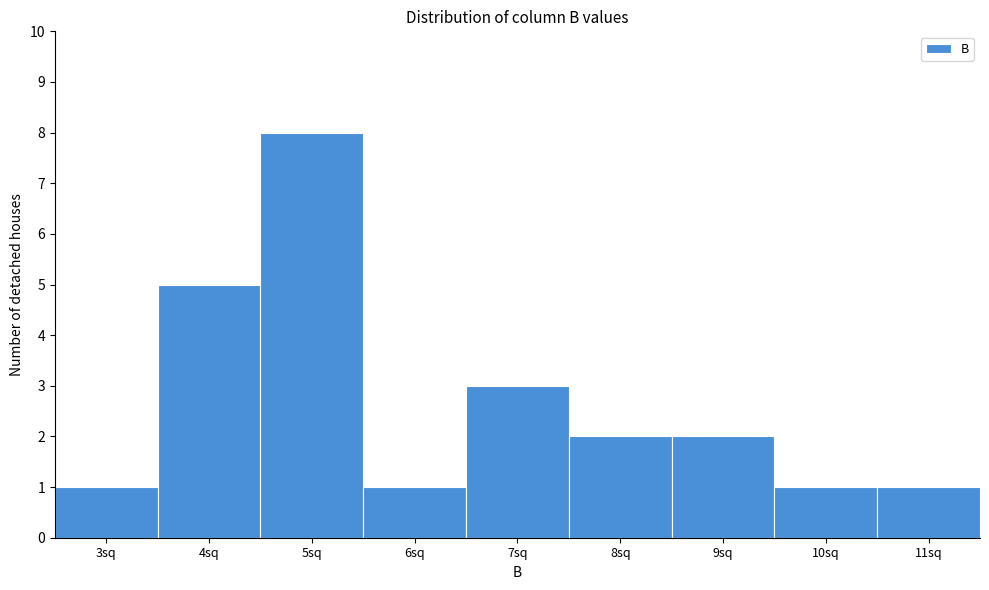

Reading right to left, list all the values displayed in this chart.

1	1	2	2	3	1	8	5	1